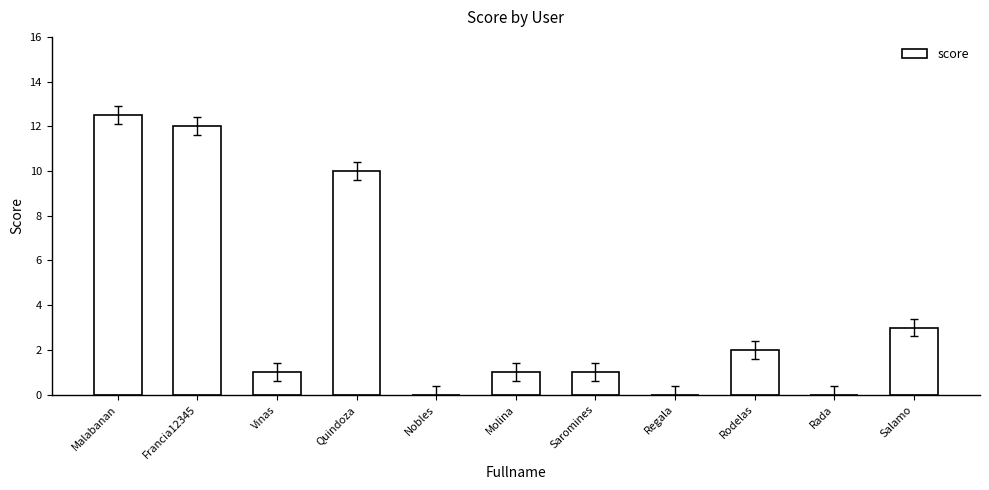

Reading left to right, transcribe all the data shown in this chart.

Malabanan=12.5	Francia12345=12.0	Vinas=1.0	Quindoza=10.0	Nobles=0.0	Molina=1.0	Saromines=1.0	Regala=0.0	Rodelas=2.0	Rada=0.0	Salamo=3.0